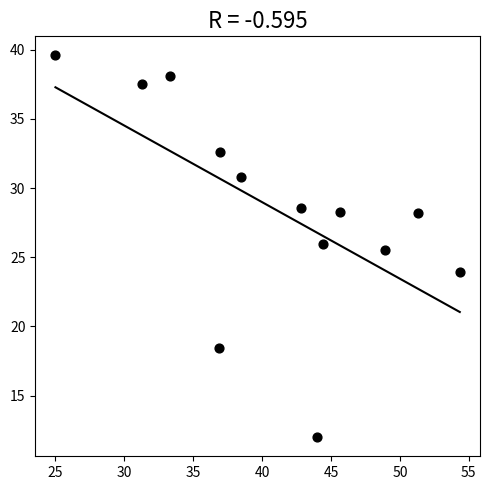

What Y value in the scatter plot is closest to 25?

25.5